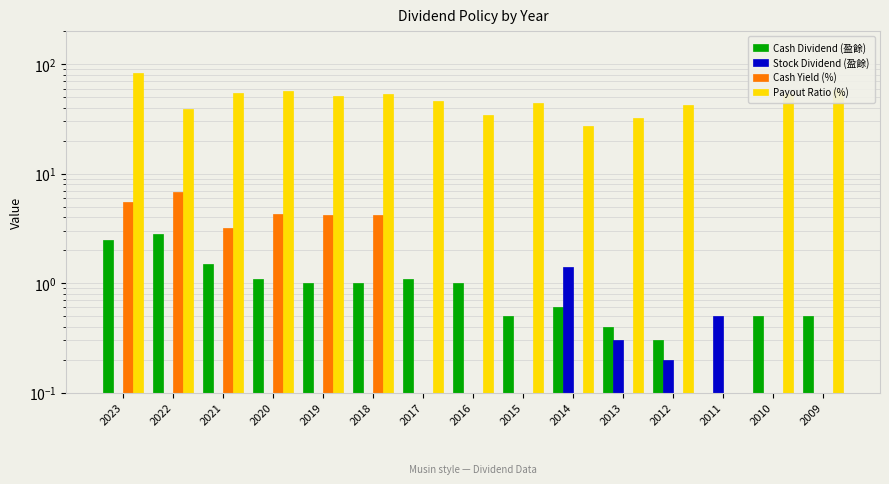

The Stock Dividend (盈餘) series shows 0.0 at 2016. True or false?

True